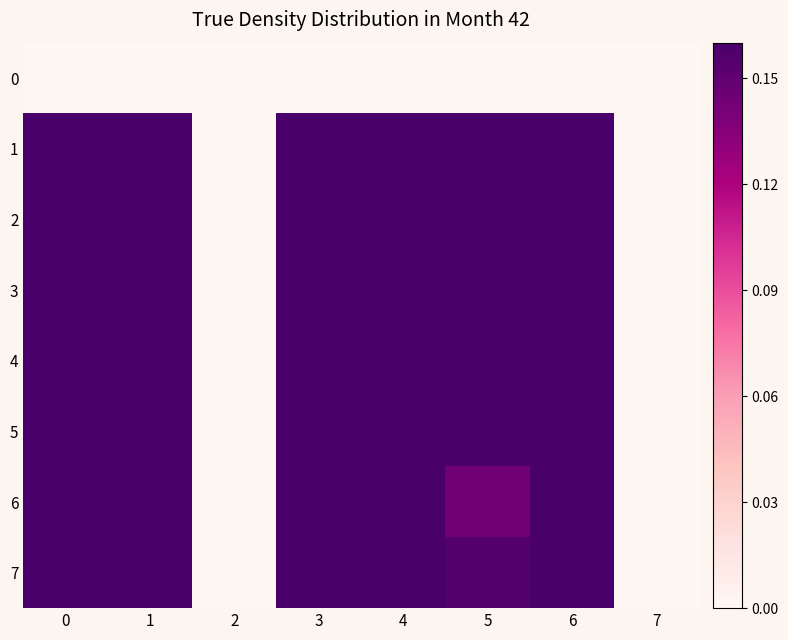

Count the number of data series in this chart.

8